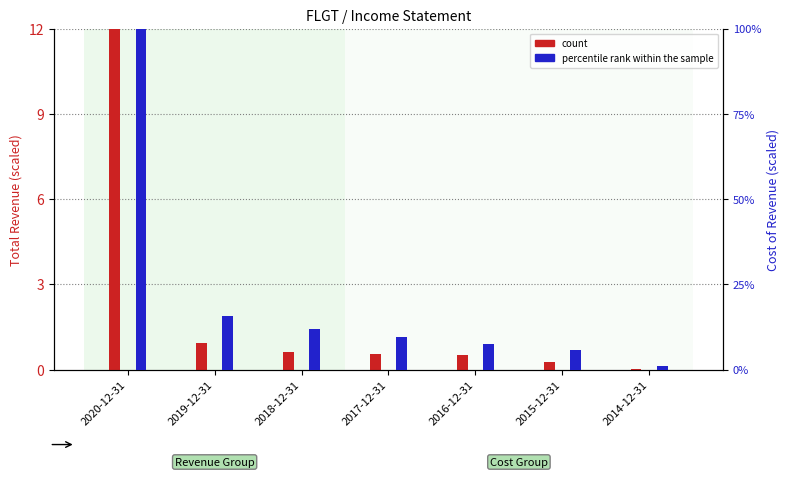

What is the sum of all count values?

14.9